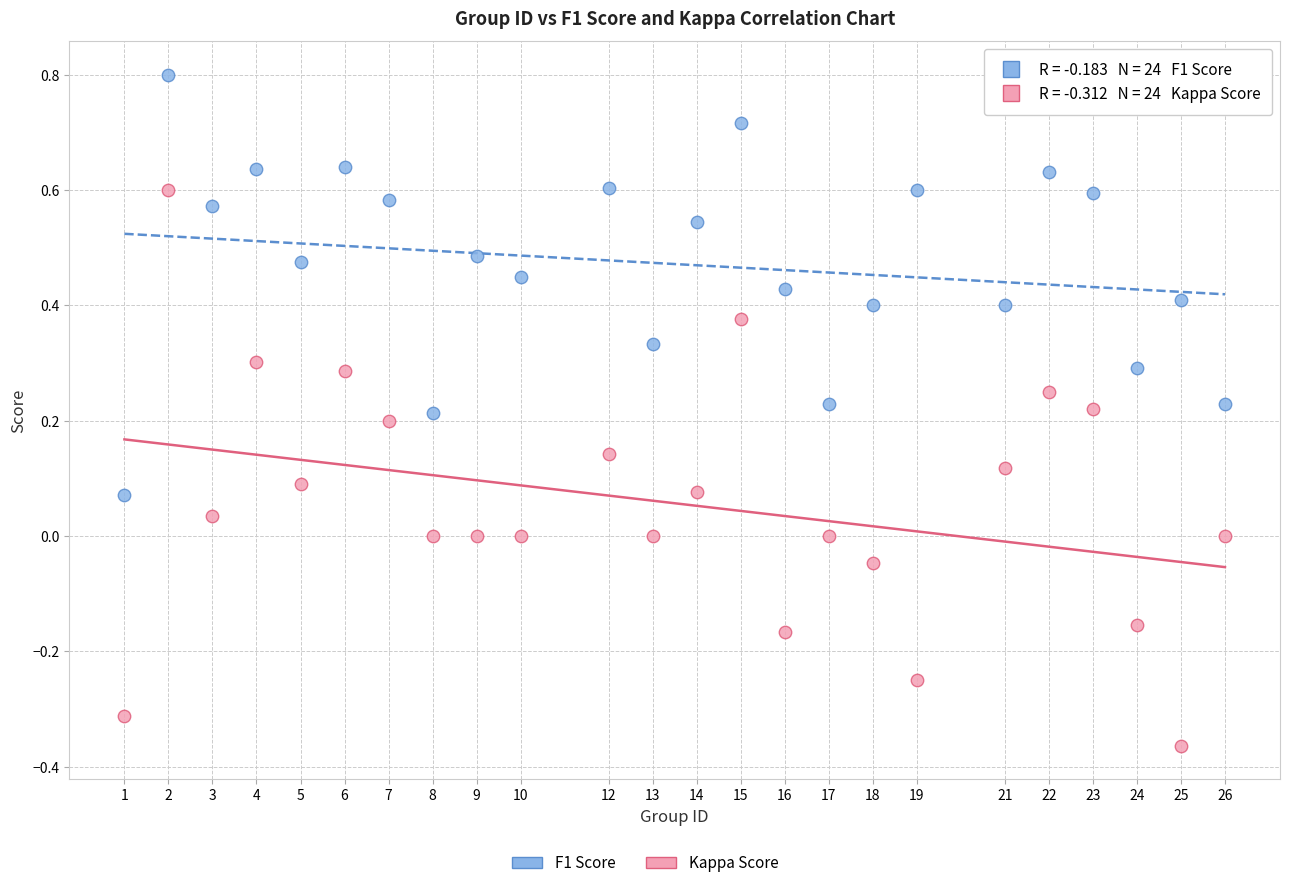

Which series reaches the maximum Y coordinate?

F1 Score